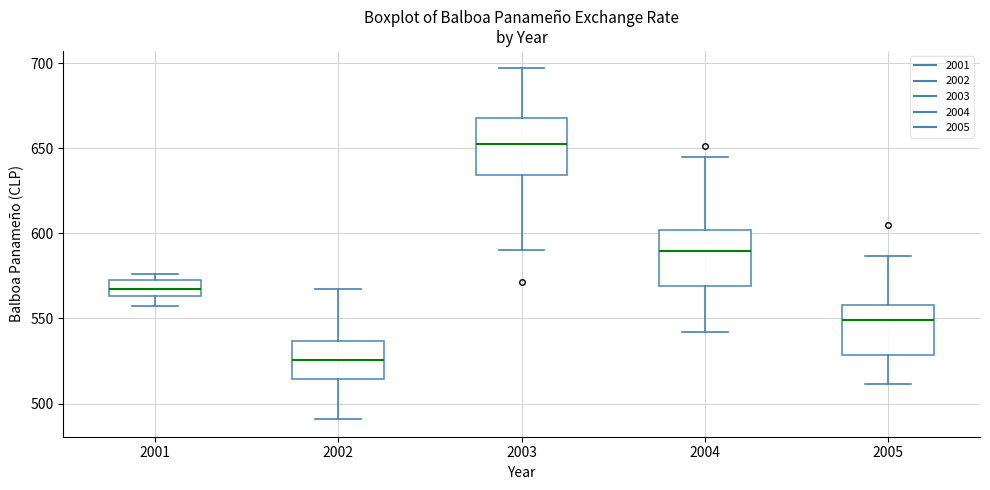

Reading left to right, read every box against the y-axis: the position of its median line, the range the box covers, and the ends of its whiskers. The values are not printed on the chart, so give them approximately, as read against the axis.

2001: median 565 (inside the box), box 565 to 570, whiskers 555 to 575
2002: median 525, box 515 to 535, whiskers 490 to 565
2003: median 655, box 635 to 670, whiskers 590 to 695
2004: median 590, box 570 to 600, whiskers 540 to 645
2005: median 550, box 530 to 560, whiskers 510 to 585